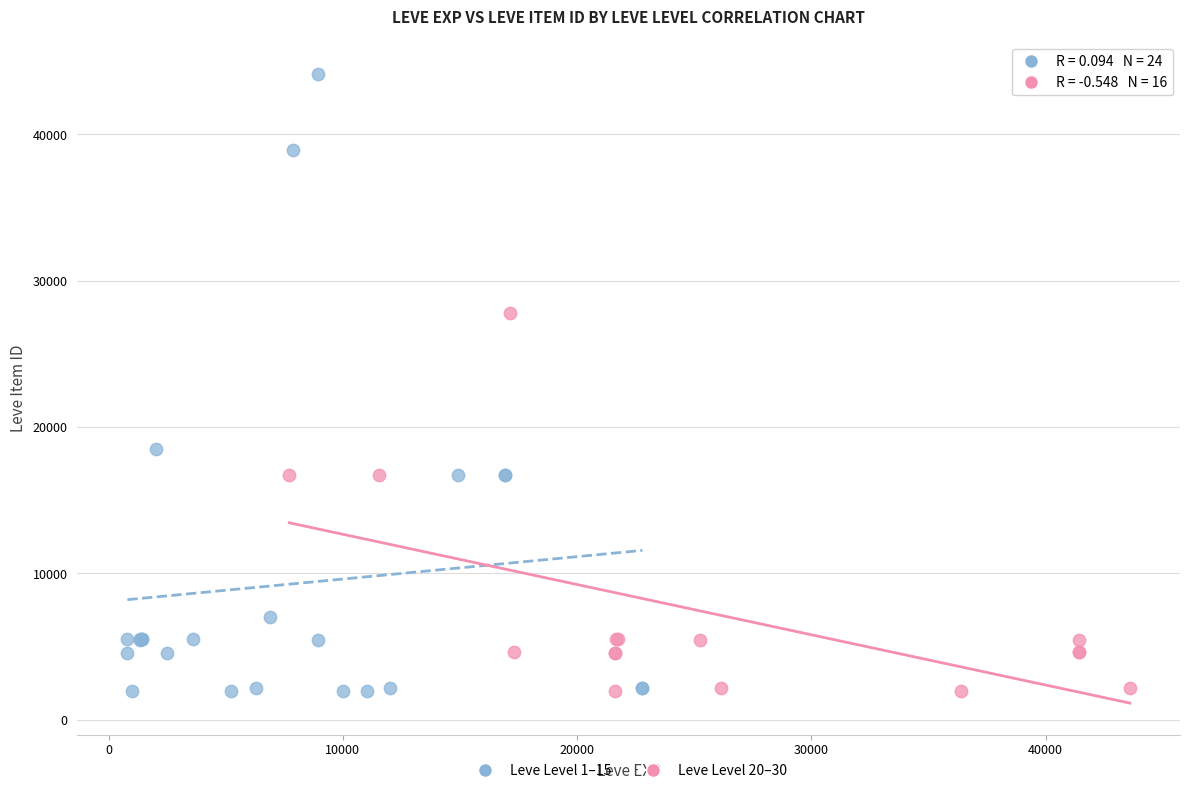

Which series has the largest Y range (max minus min)?

Leve Level 1–15